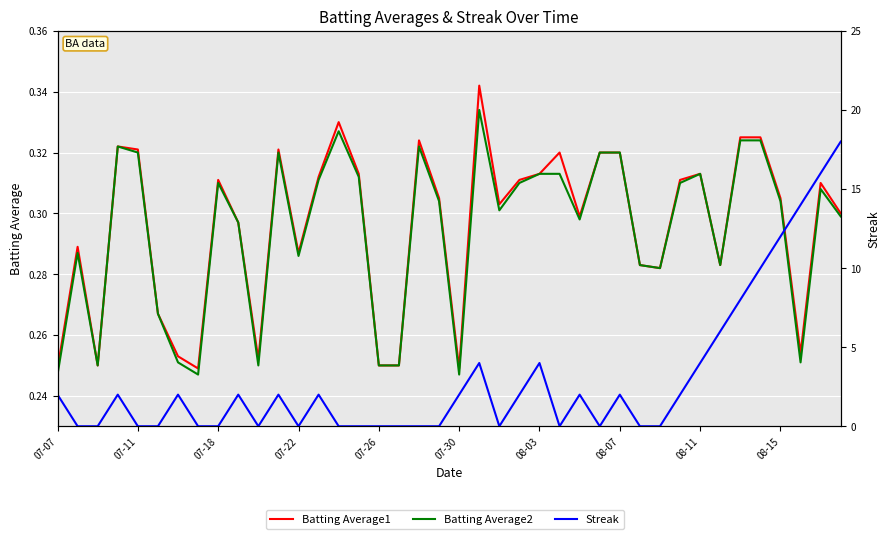

What is the value of the Batting Average1 point at the 8th from the left?

0.2